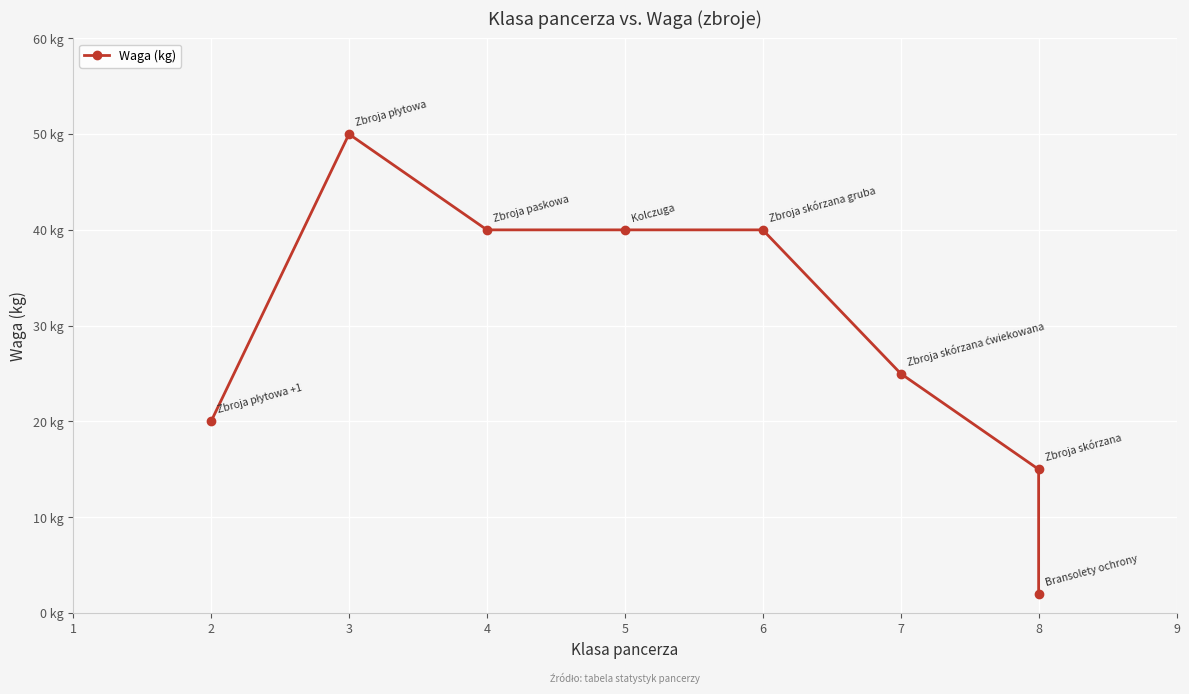

Where does the data first go above 40?

3